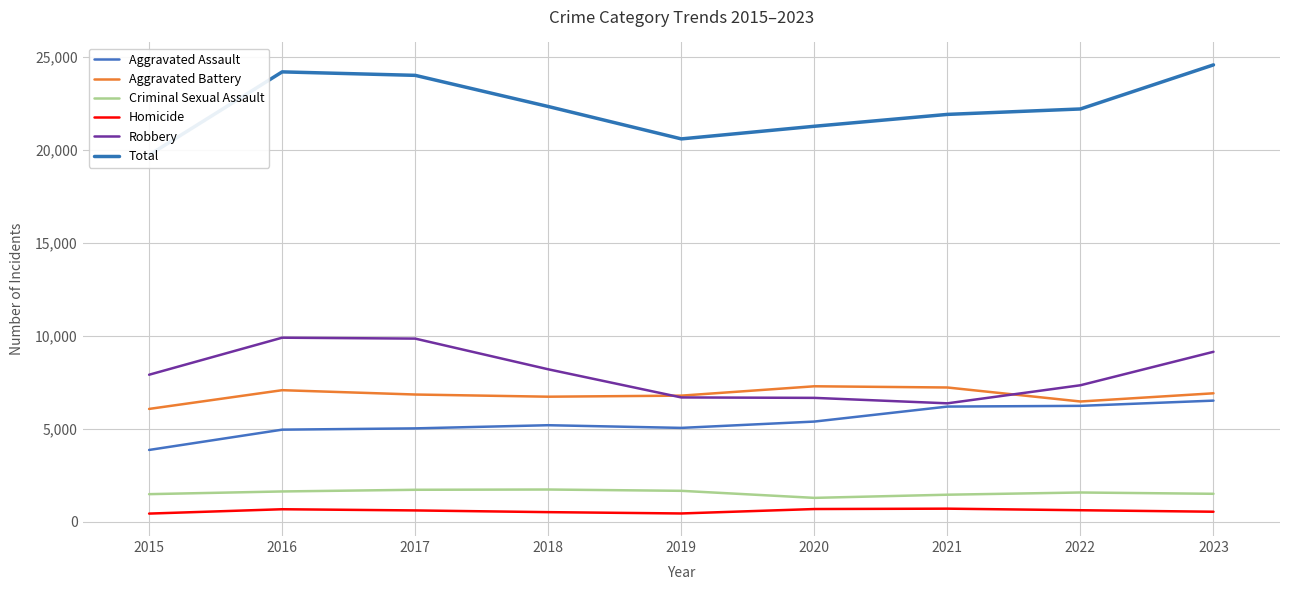

True or false: Aggravated Battery and Total intersect in this chart.

False